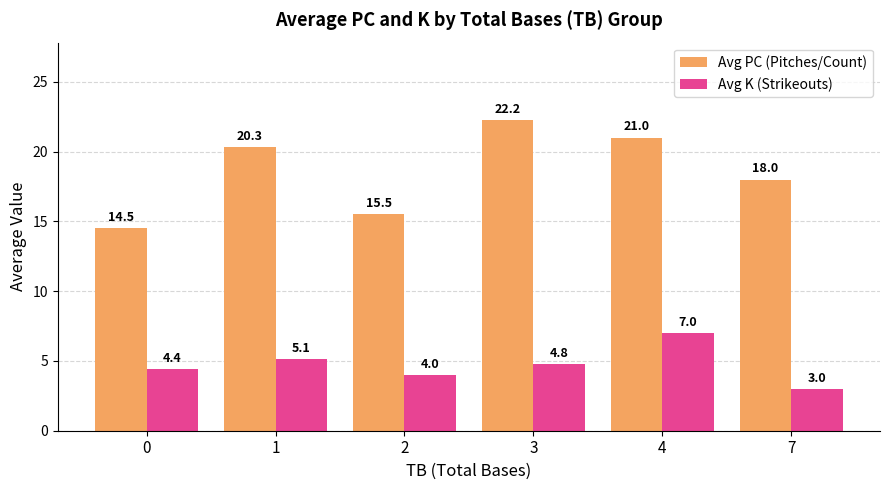

At which category does the chart reach its minimum across all series?

7